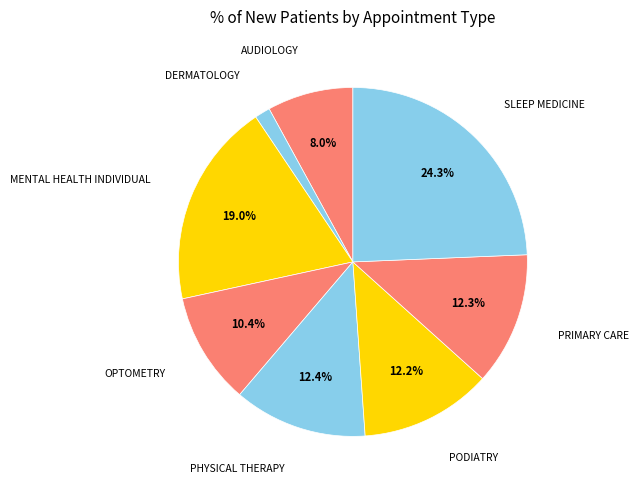

Does any single category account for the majority?

No